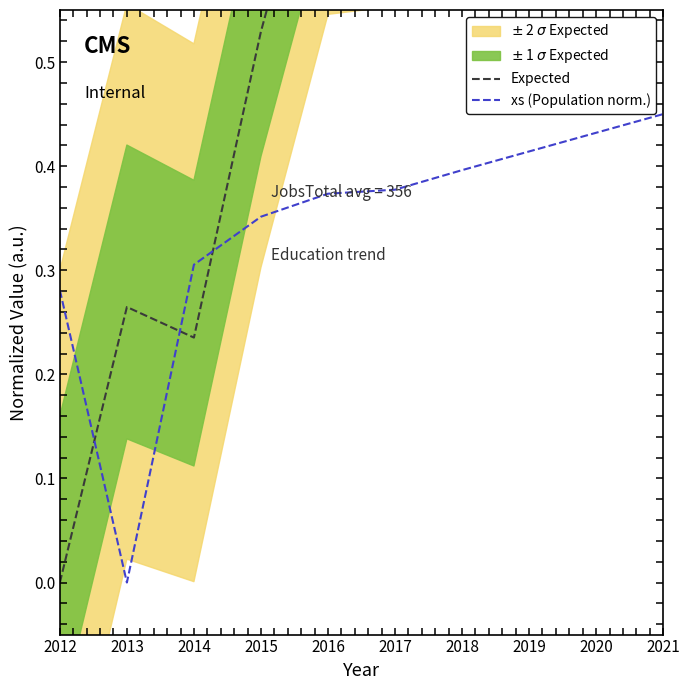

How many times do Expected and xs (Population norm.) cross each other?

3